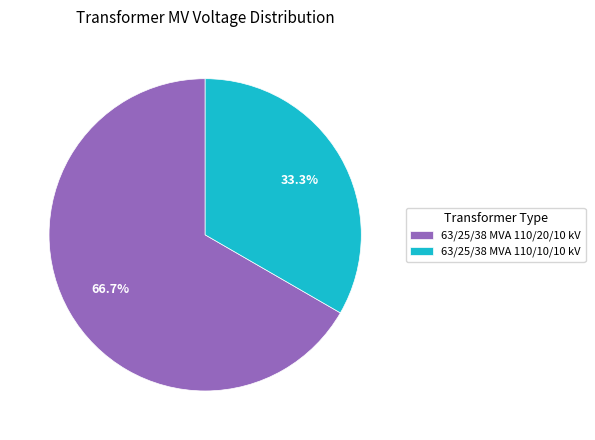

How many slices are in this pie chart?

2